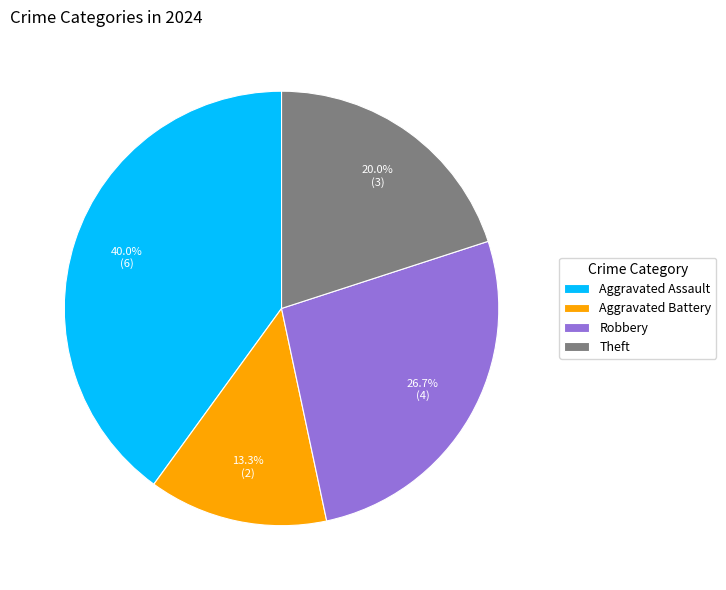

How much of the chart is everything except Robbery?

73.3%